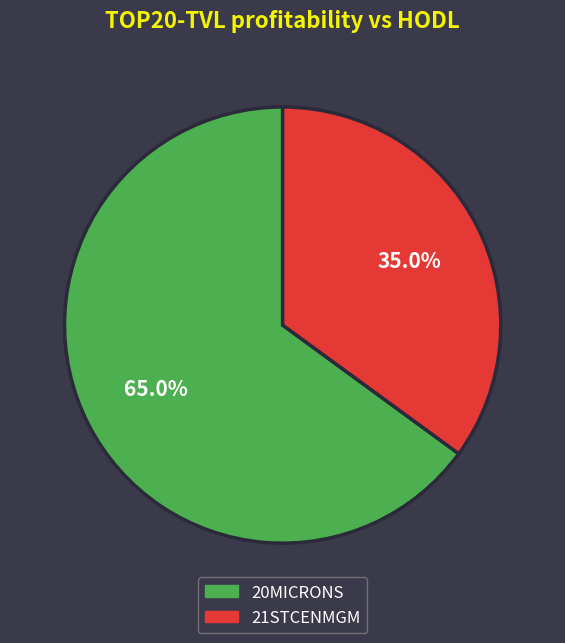

To the nearest percent, what percentage of the pie is 20MICRONS?

65%